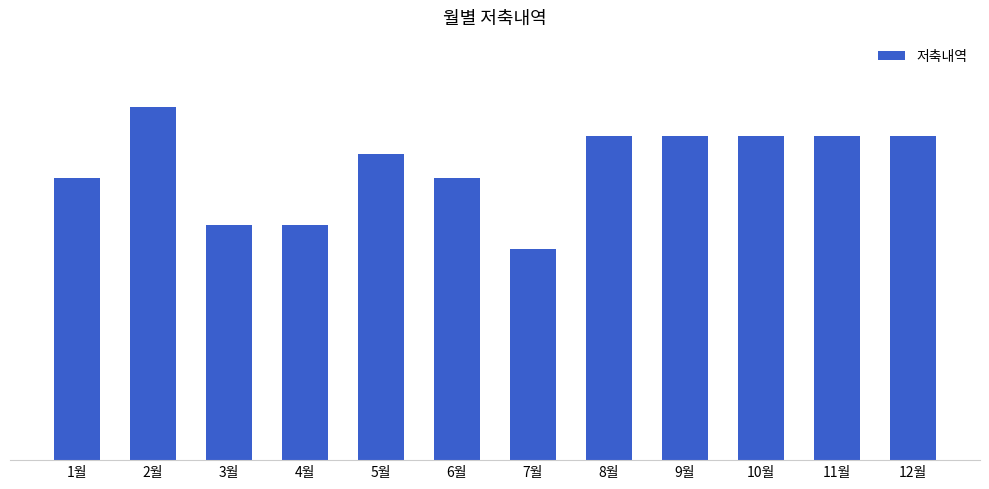

Reading right to left, list all the values displayed in this chart.

1380000	1380000	1380000	1380000	1380000	900000	1200000	1300000	1000000	1000000	1500000	1200000